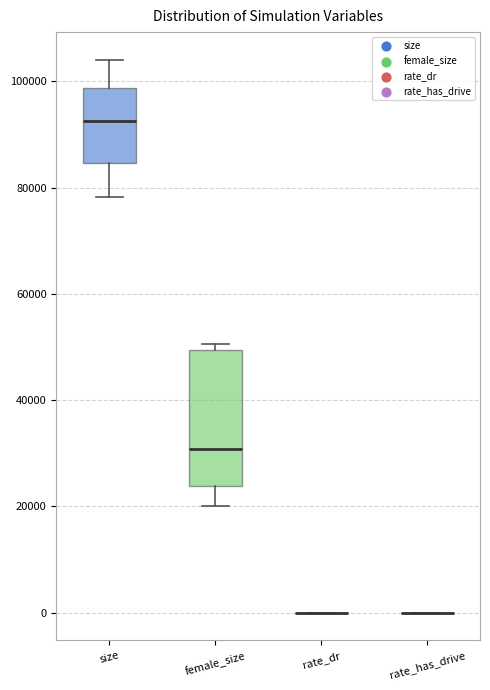

Which box is the tallest, from its lower edge to its upper edge?

female_size